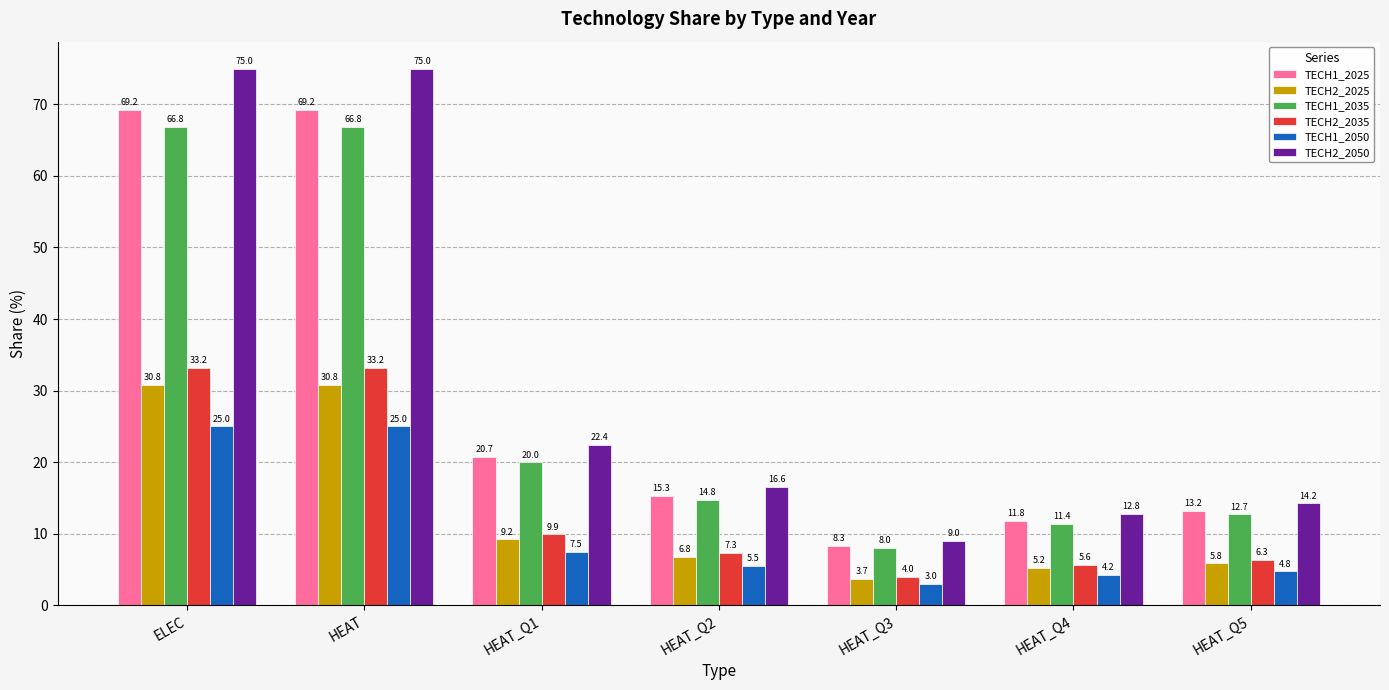

What is the label of the 2nd bar from the left?

HEAT